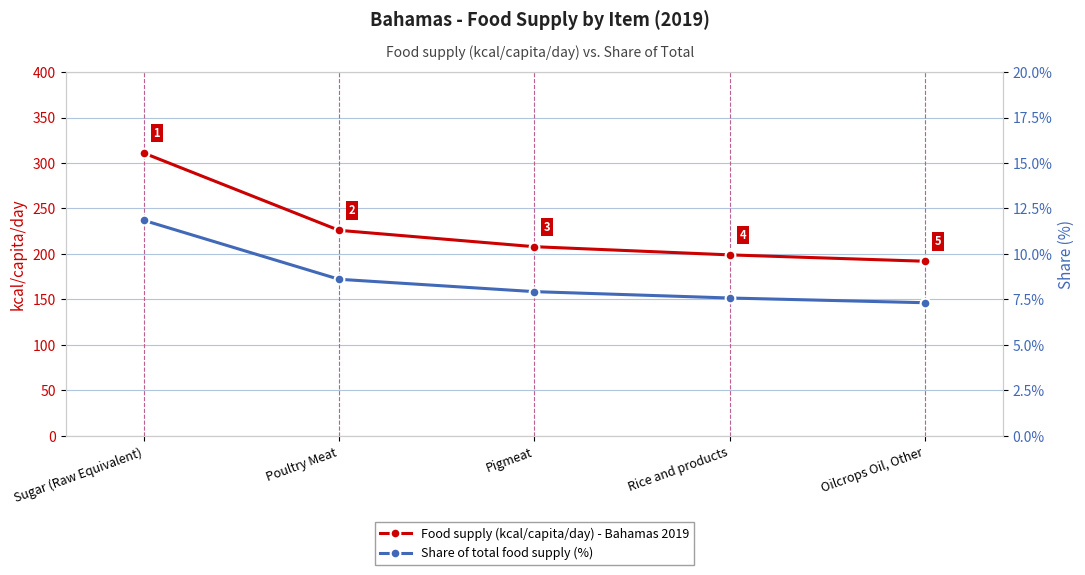

What is the total value across all series at Sugar (Raw Equivalent)?

322.9